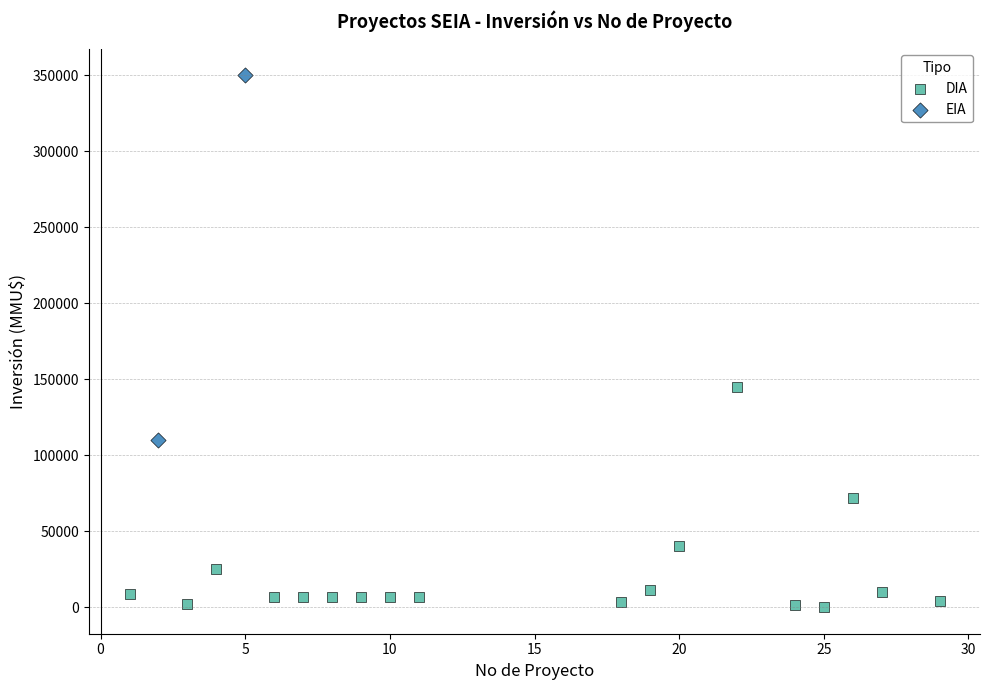

What are all the series names shown in the legend?

DIA, EIA